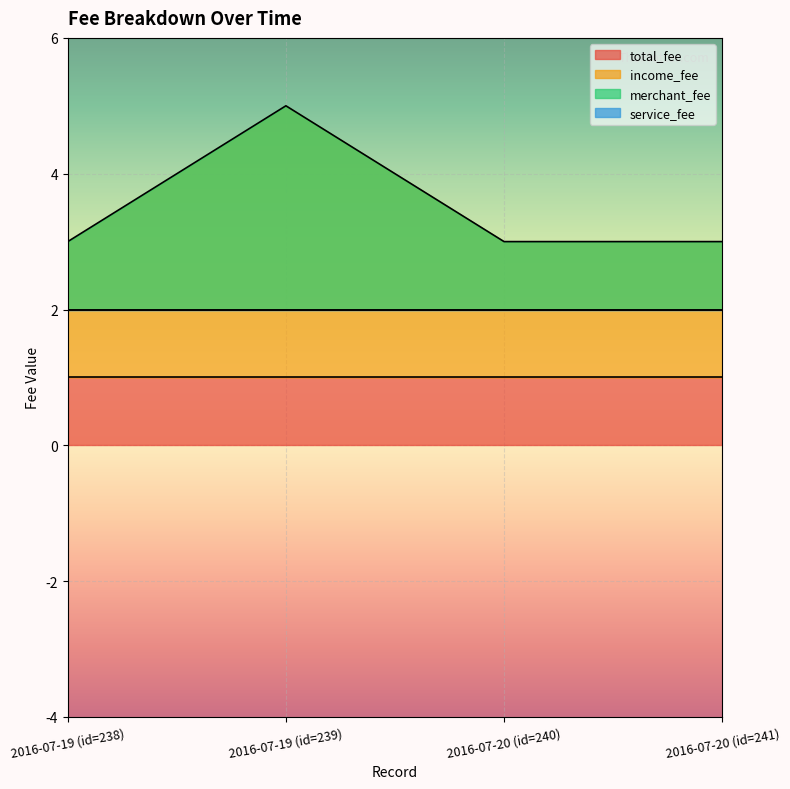

How many lines are shown in the chart?

4